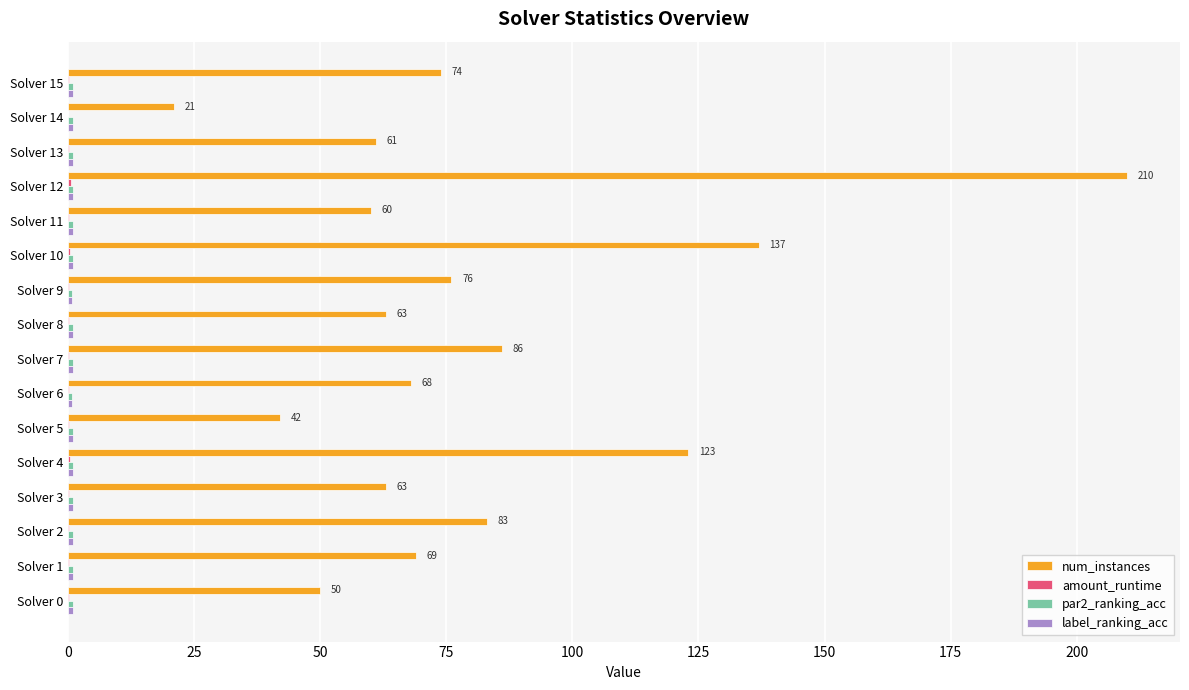

Which series has the largest total across all categories?

num_instances